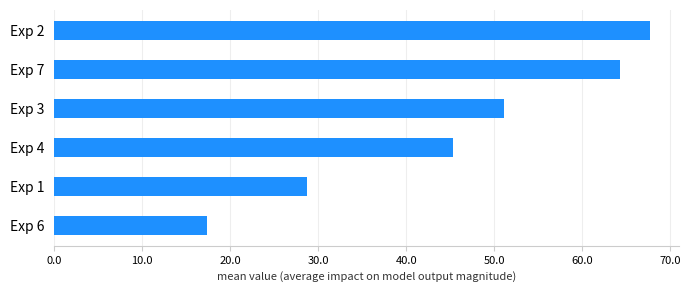

What is the difference between the second highest and second lowest values?

35.5